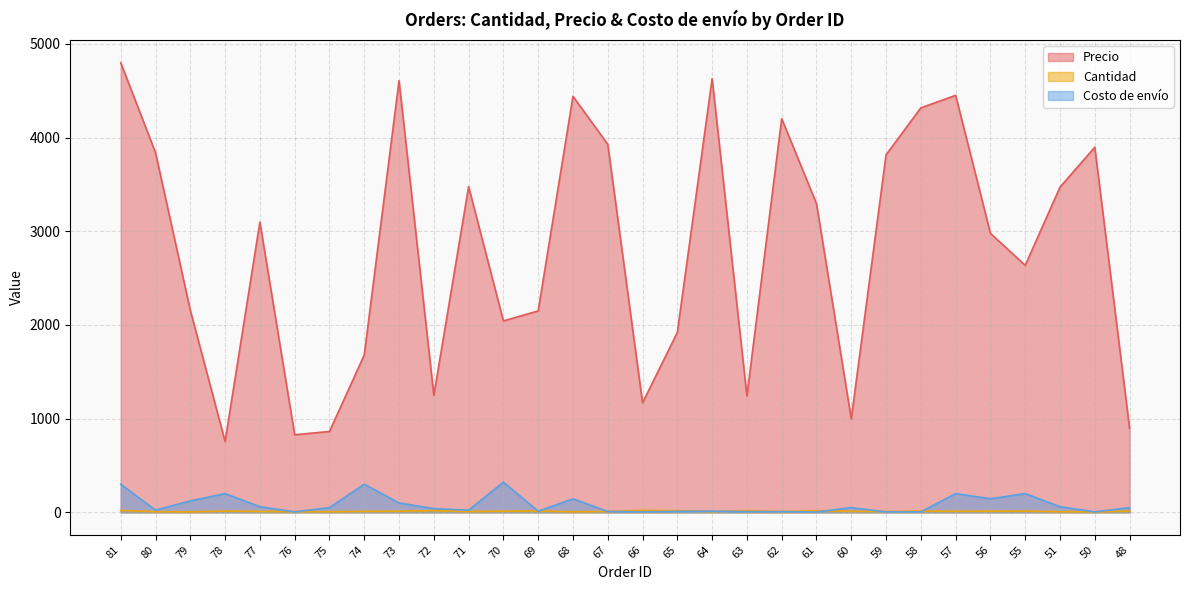

Where is the first local maximum for Precio?

77